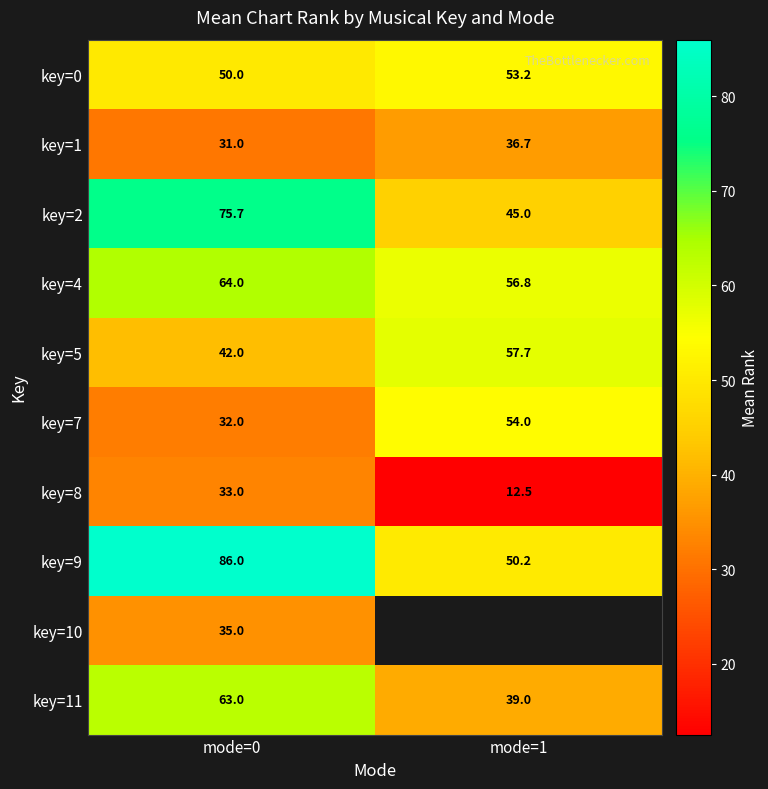

At how many categories does at least one series exceed 78?

1